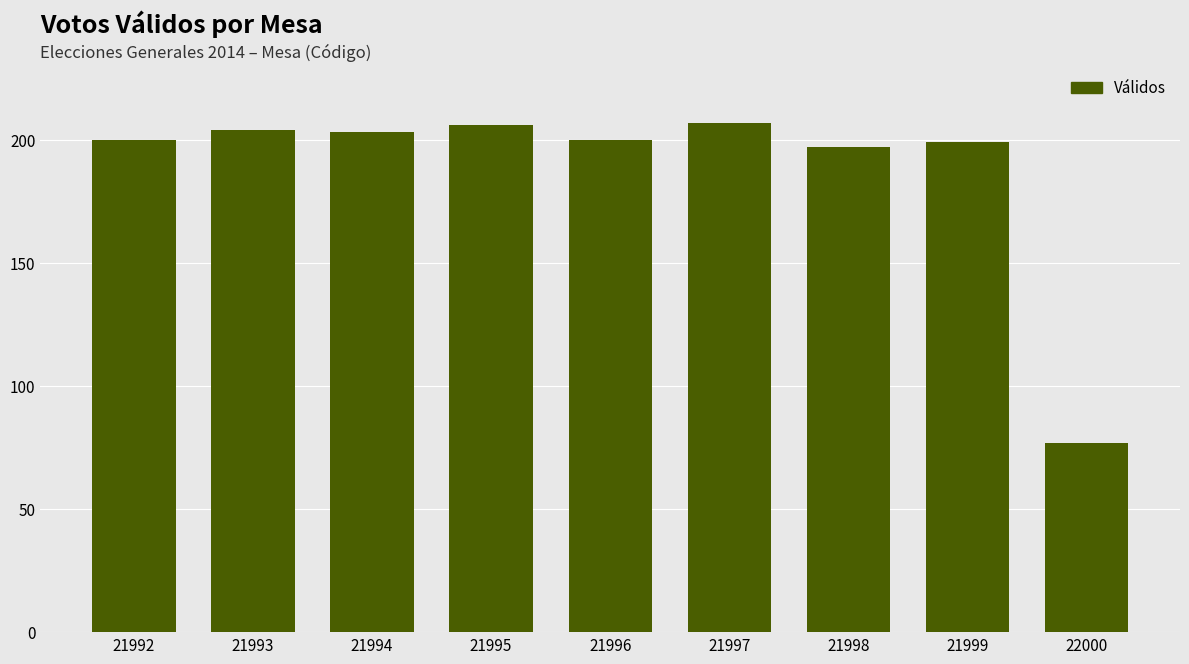

How many categories are shown in the chart?

9